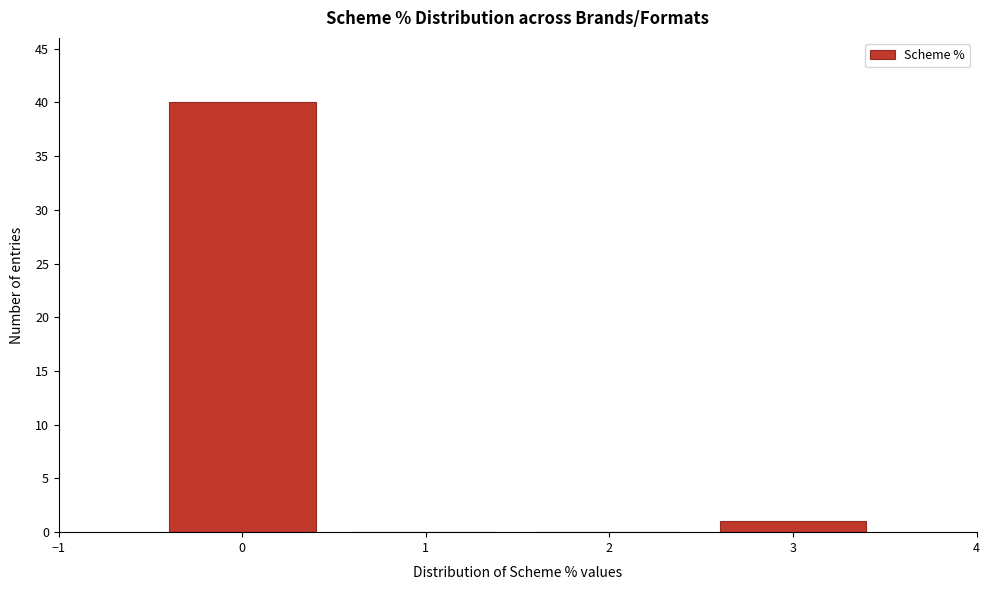

How tall is the bar that spans -0.5 to 0.5 on the x-axis? The values are not printed on the chart, so give them approximately, as read against the axis.

40